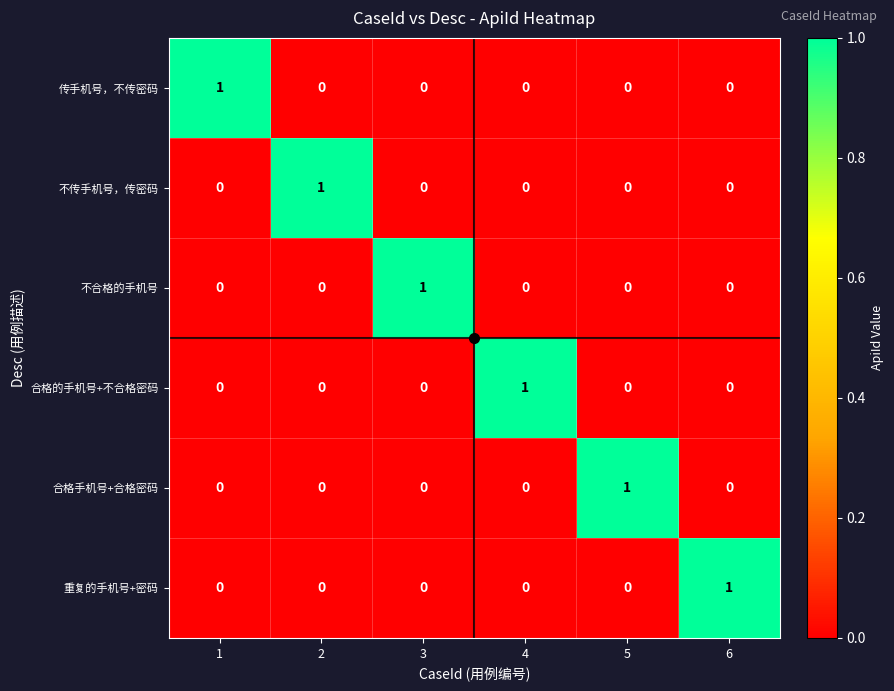

At which label does 重复的手机号+密码 reach its peak?

6